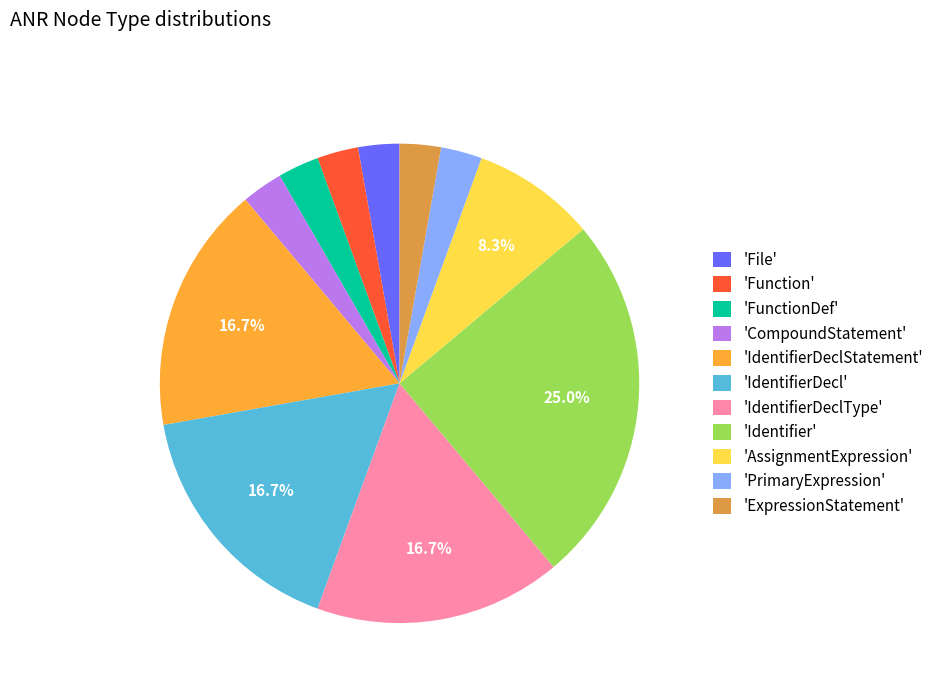

To the nearest percent, what is the difference between the largest and smallest slice percentages?

22%